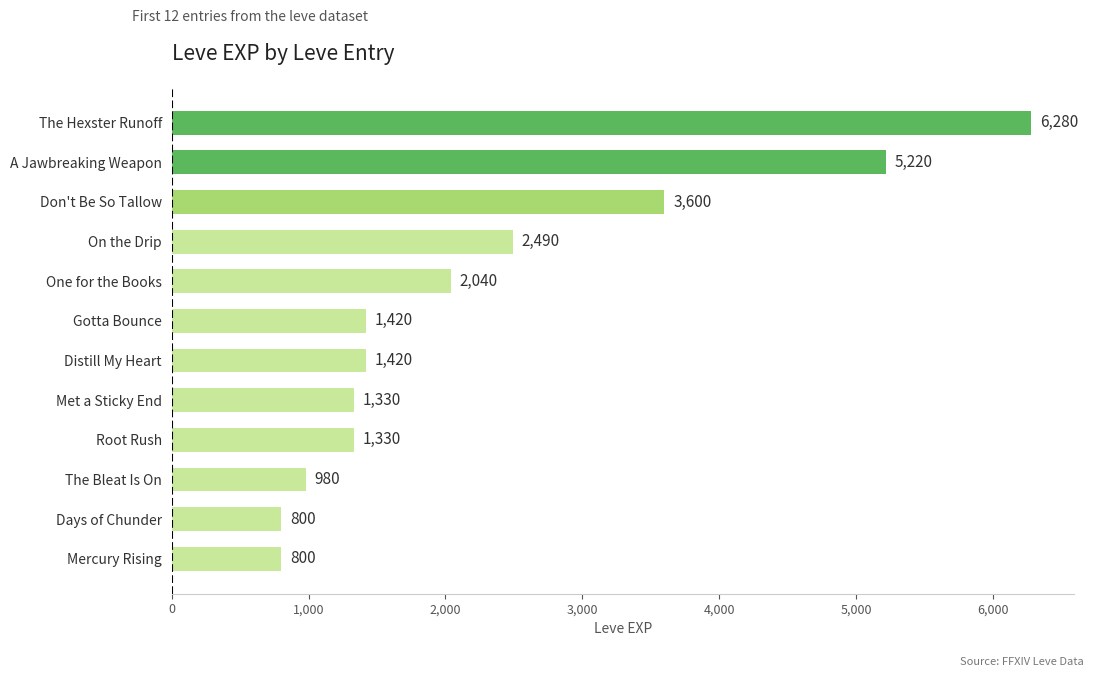

What is the sum of all values?

27710